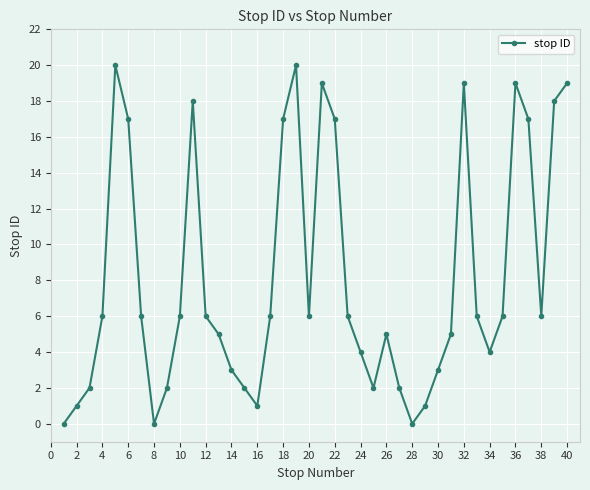

What is the sum of all values?

322